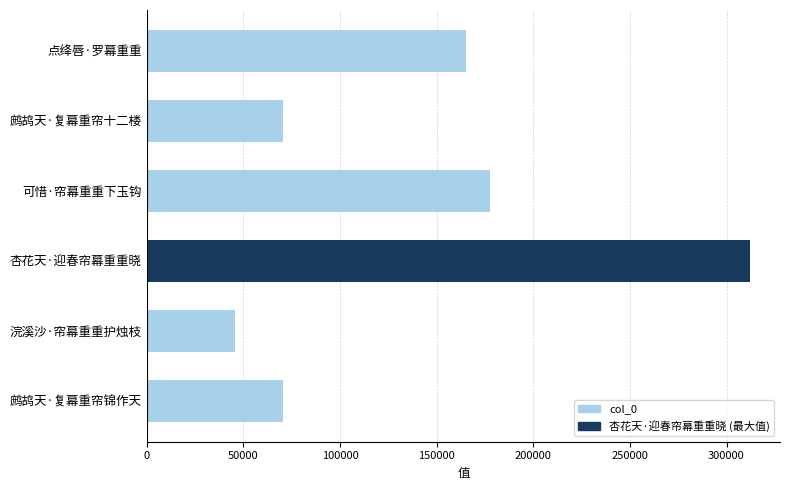

What is the label of the 3rd bar from the top?

可惜·帘幕重重下玉钩